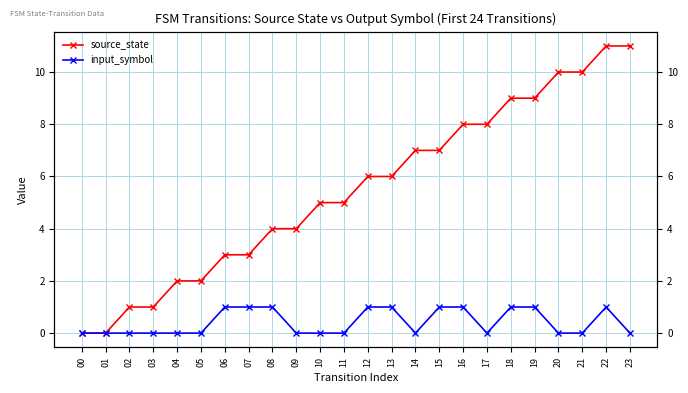

Reading right to left, list all the values displayed in this chart.

source_state: 11	11	10	10	9	9	8	8	7	7	6	6	5	5	4	4	3	3	2	2	1	1	0	0
input_symbol: 0	1	0	0	1	1	0	1	1	0	1	1	0	0	0	1	1	1	0	0	0	0	0	0